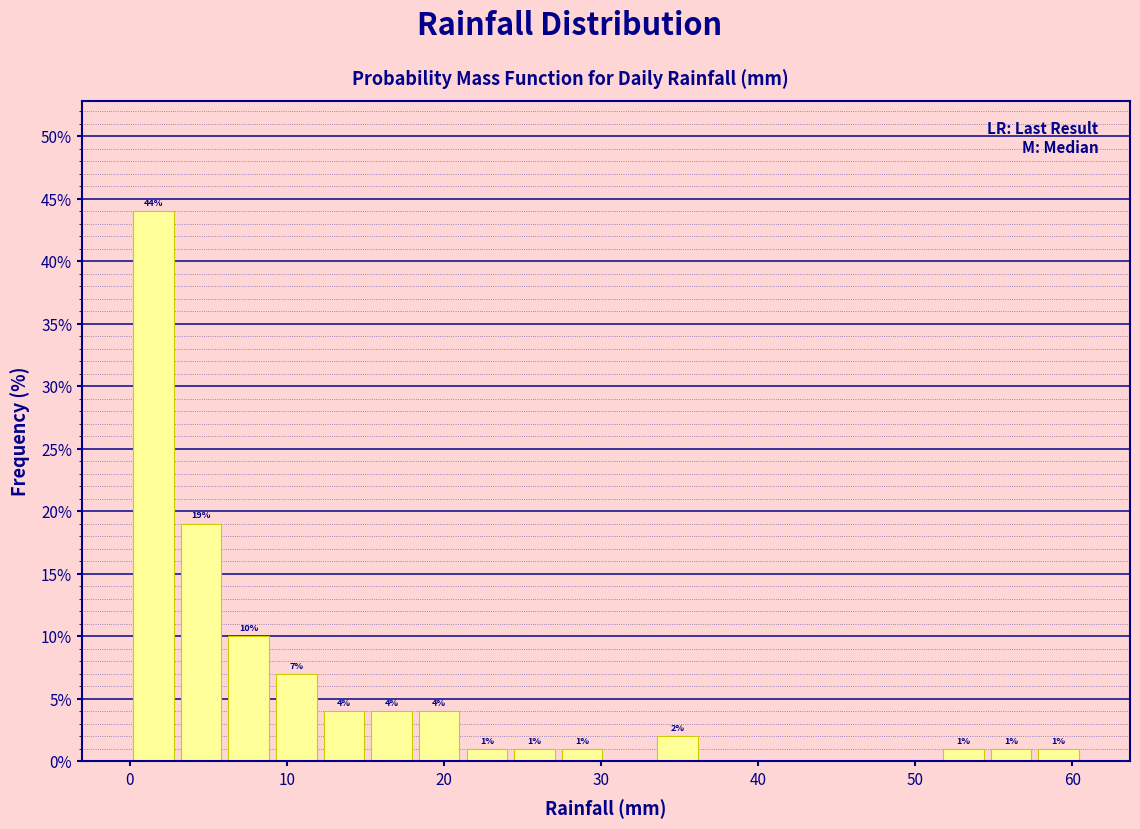

Read against the x-axis, roughly where is the centre of the tallest bar?

2